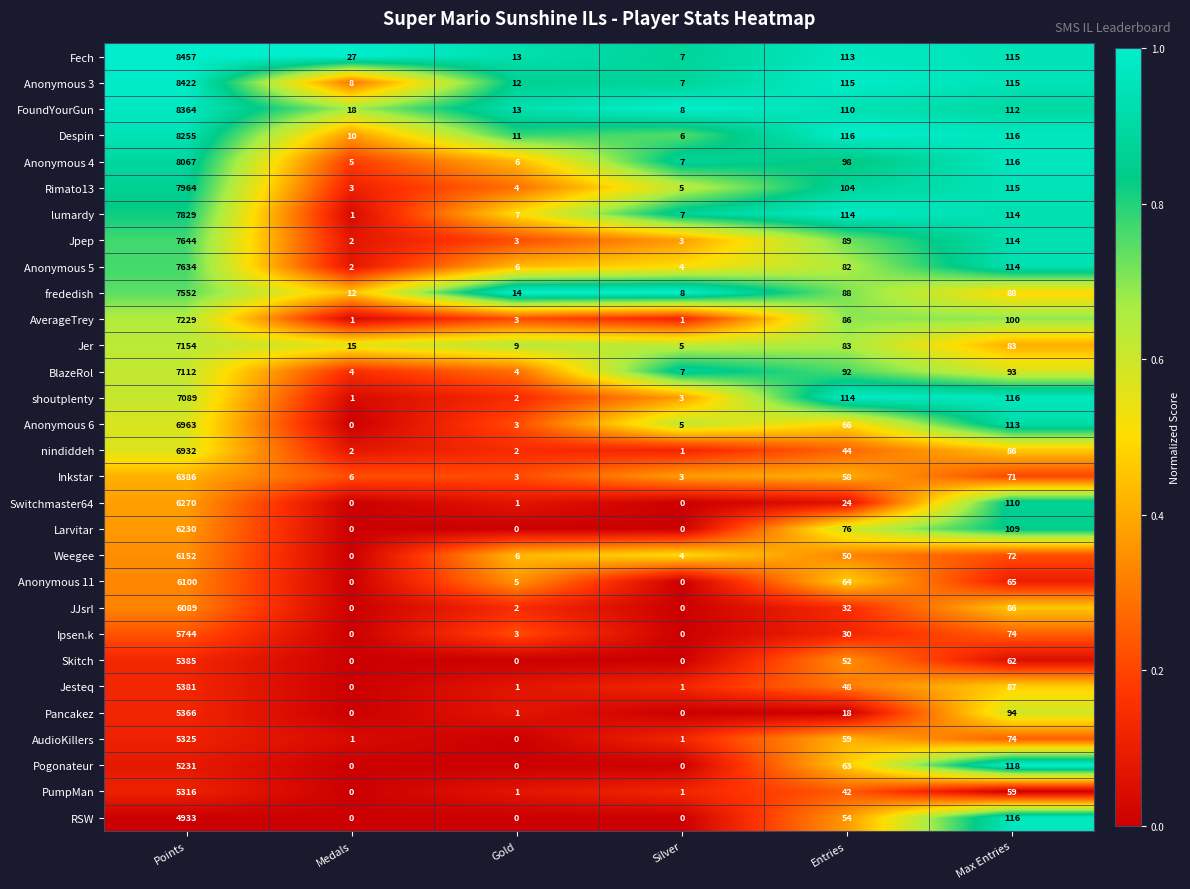

The Rimato13 series shows 7 at Silver. True or false?

False